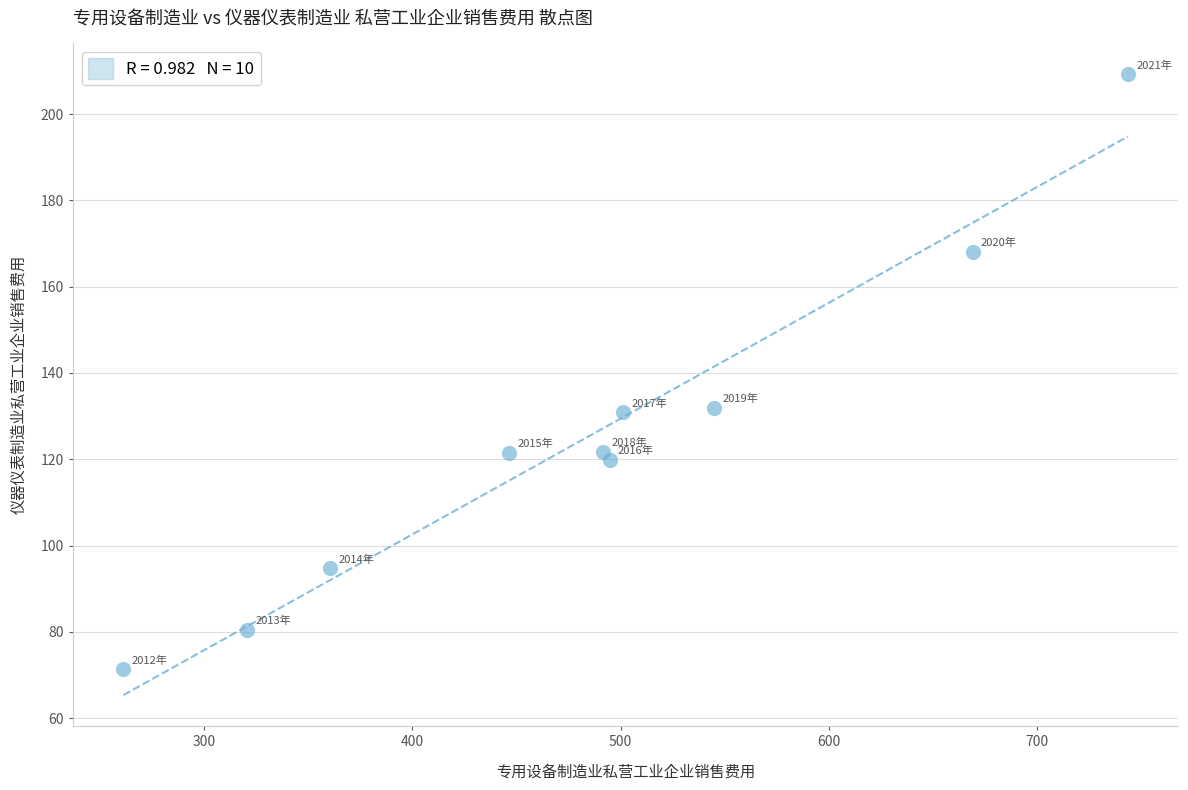

What is the average Y value?

125.0